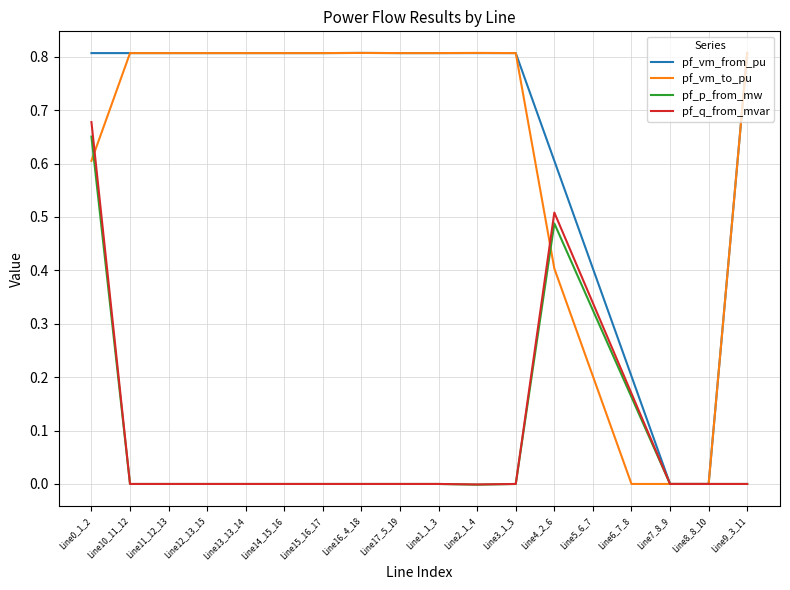

Is it true that pf_q_from_mvar equals 0.3 at Line6_7_8?

False